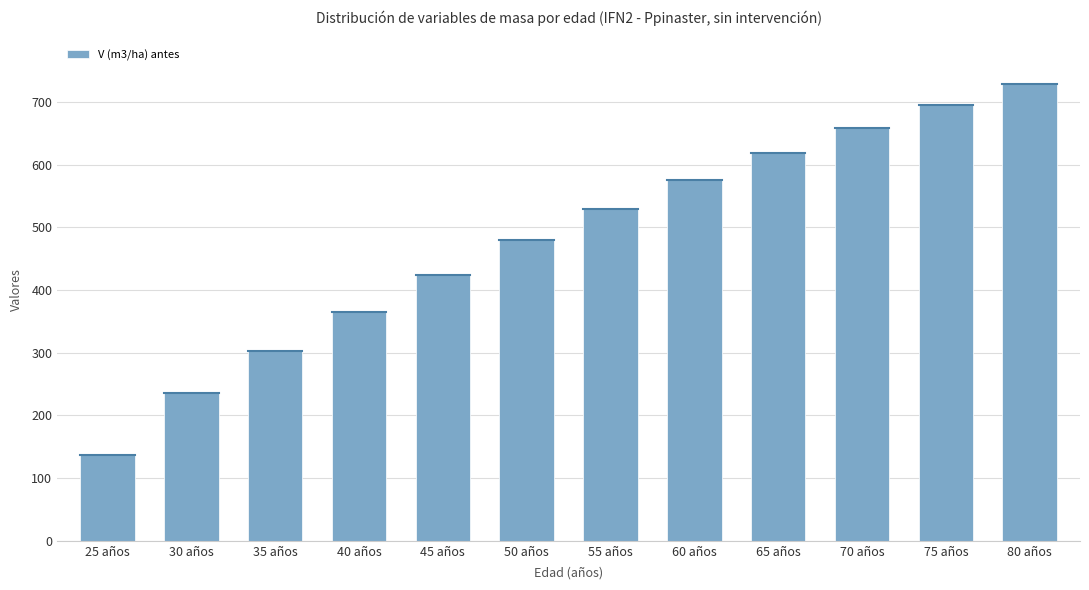

Rank the categories by value from highest to lowest.

80 años, 75 años, 70 años, 65 años, 60 años, 55 años, 50 años, 45 años, 40 años, 35 años, 30 años, 25 años